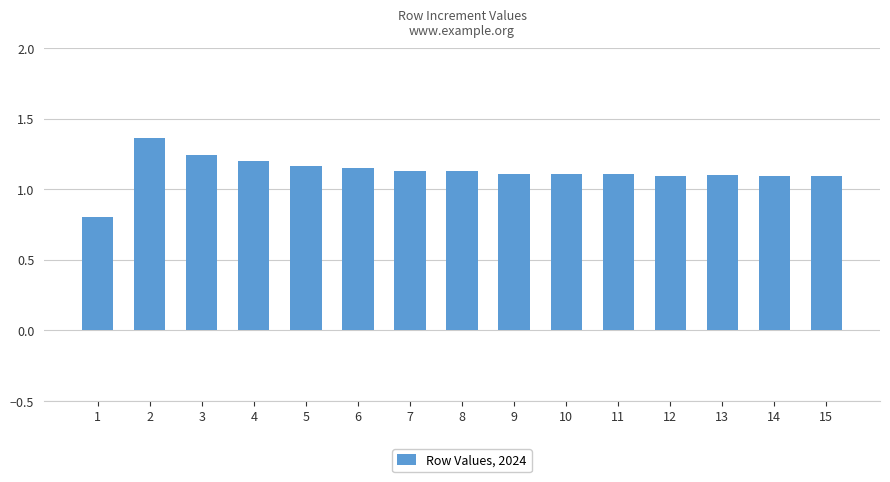

How many values are below 1?

1